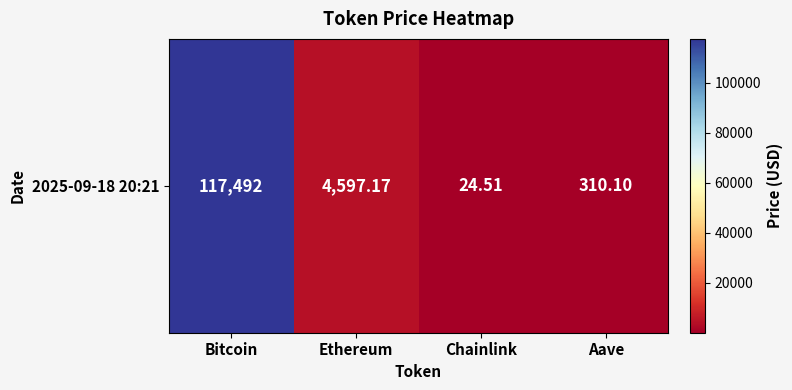

What is the ratio of the value at Ethereum to the value at Chainlink?

187.6